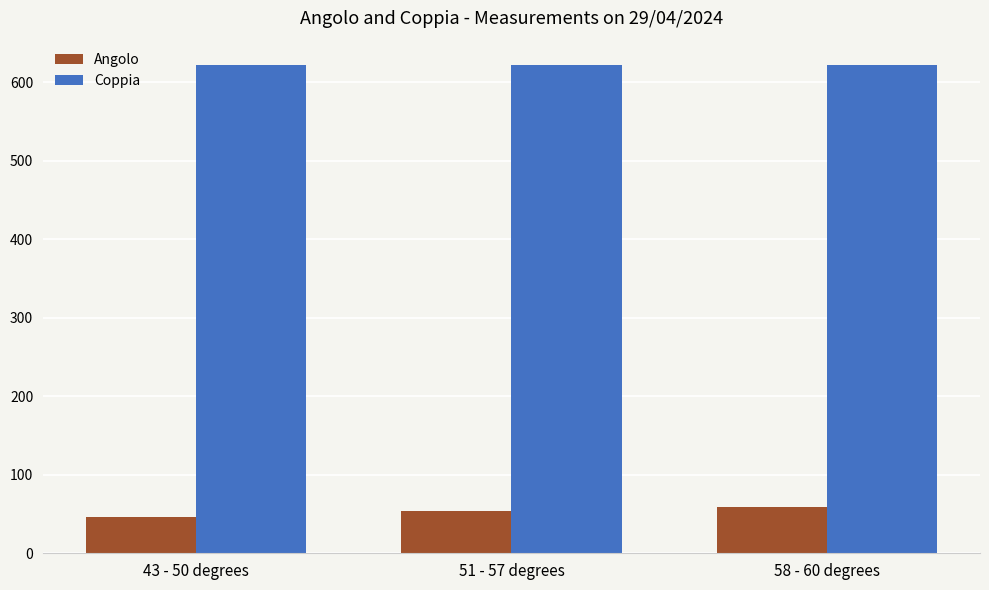

What is the difference between the Angolo values at 51 - 57 degrees and 43 - 50 degrees?

8